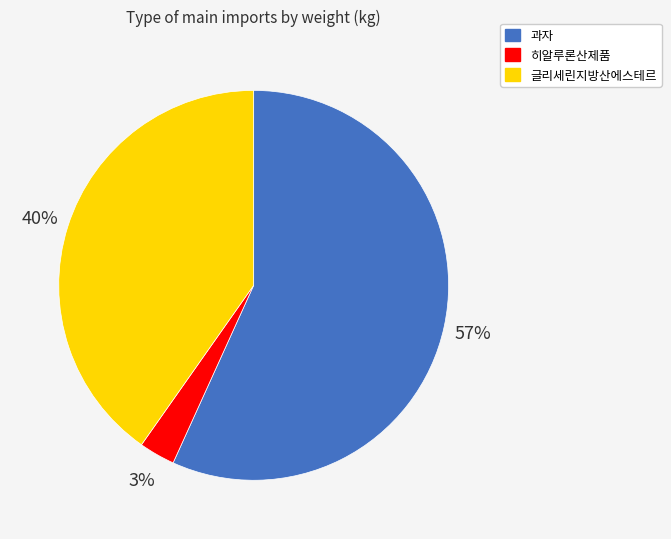

To the nearest percent, what is the average slice percentage?

33%